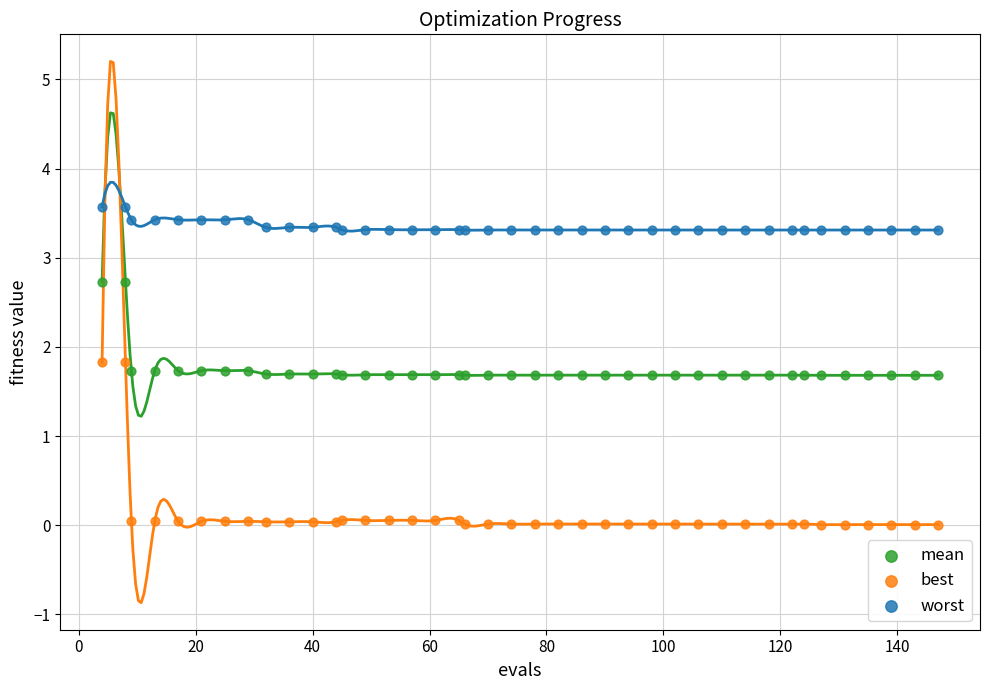

Which series contains the highest Y value?

worst